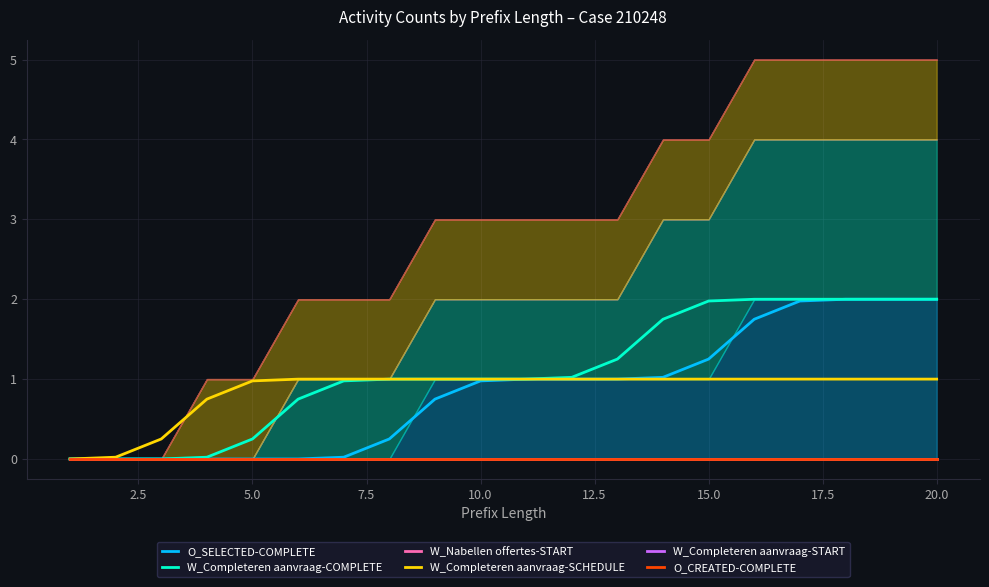

True or false: O_SELECTED-COMPLETE and W_Completeren aanvraag-START cross at least once.

False